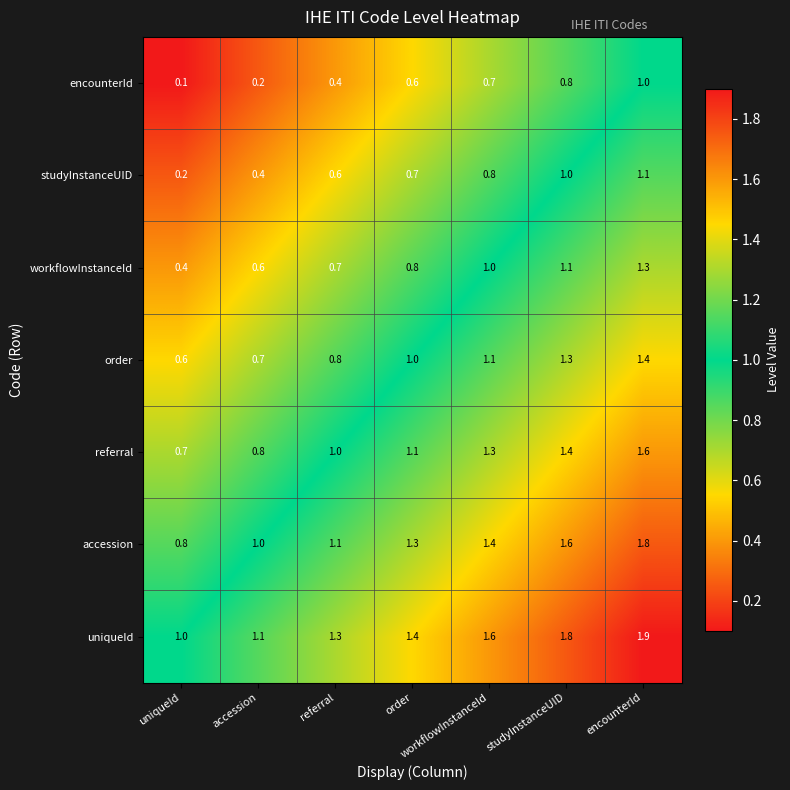

Rank the series by their average value, from highest to lowest.

uniqueId, accession, referral, order, workflowInstanceId, studyInstanceUID, encounterId